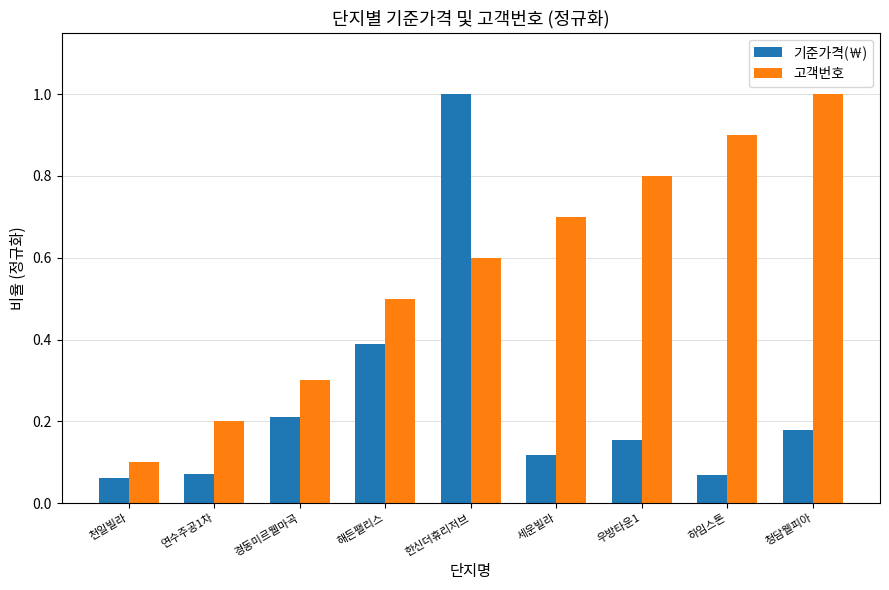

Where is 고객번호 nearest to the value 0?

천일빌라